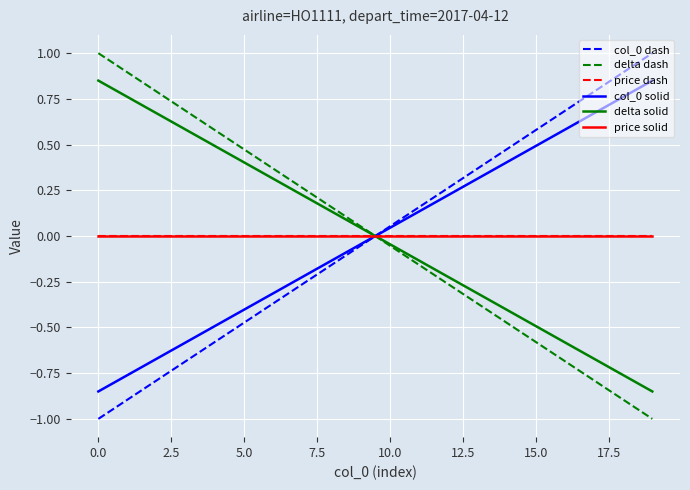

Is this an area chart (filled region under the line)?

No